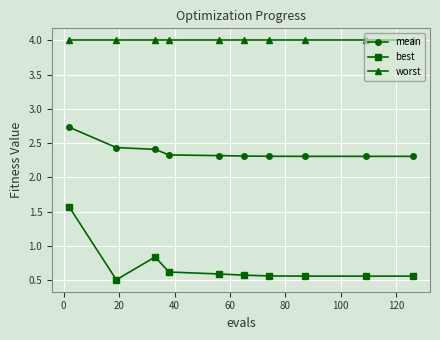

What are all the series names shown in the legend?

mean, best, worst